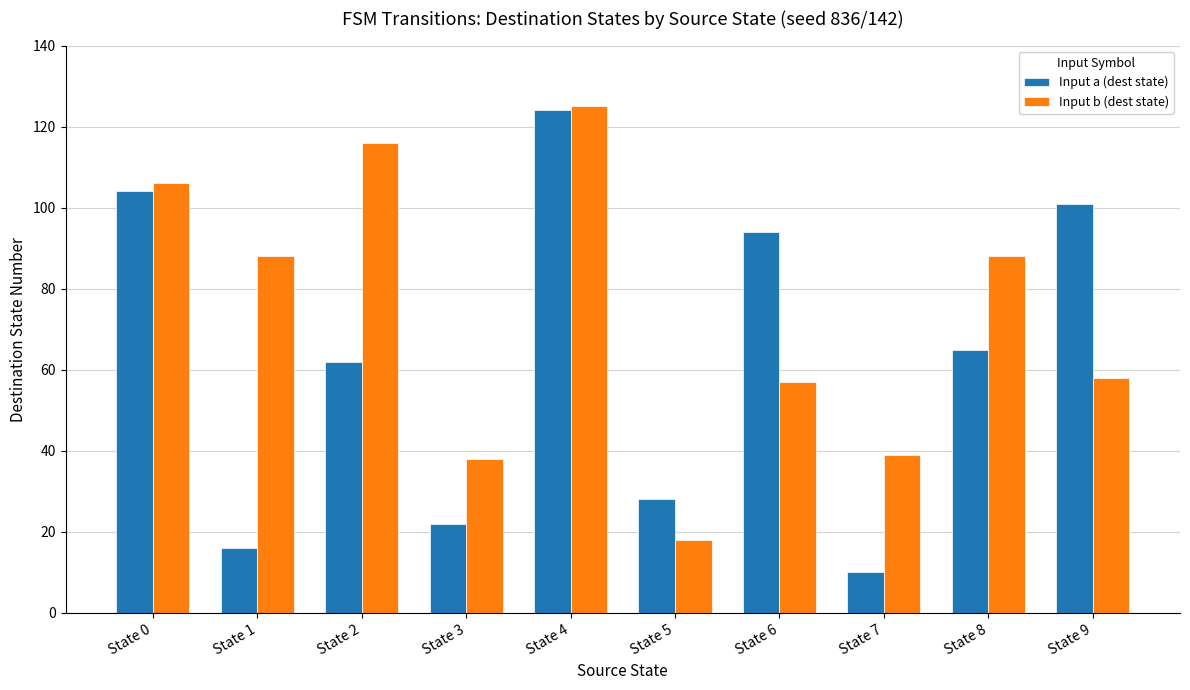

Between State 2 and State 6, which series saw the biggest shift?

Input b (dest state)